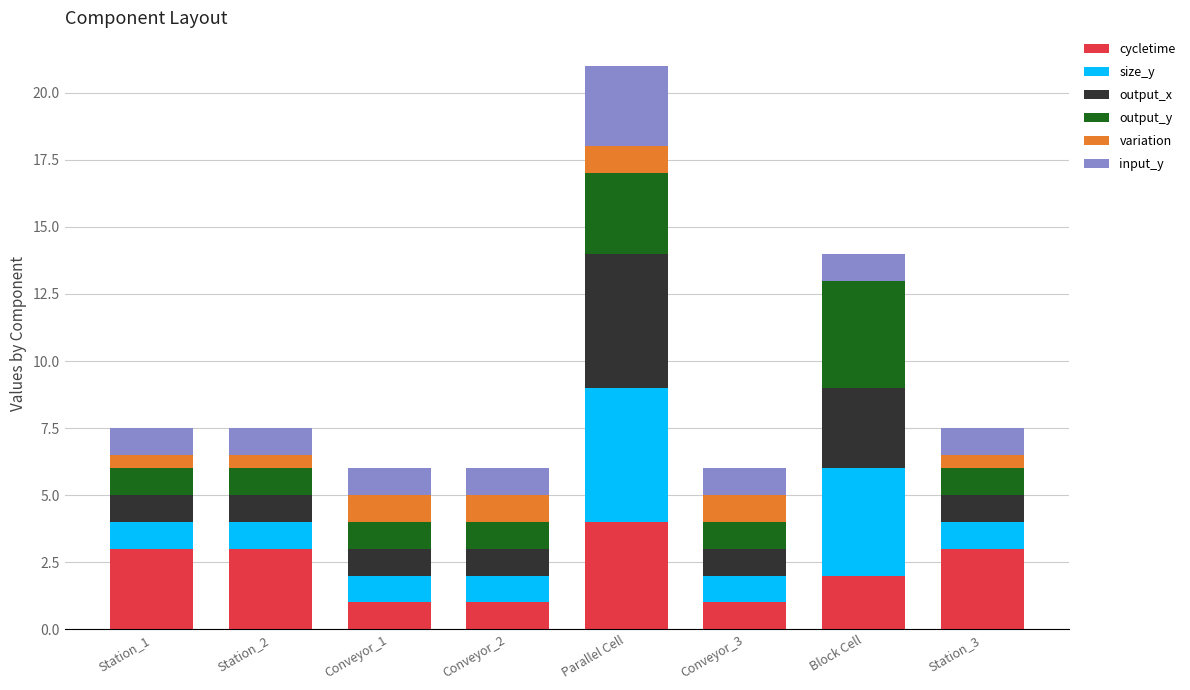

What is the total value across all series at Station_1?

7.5